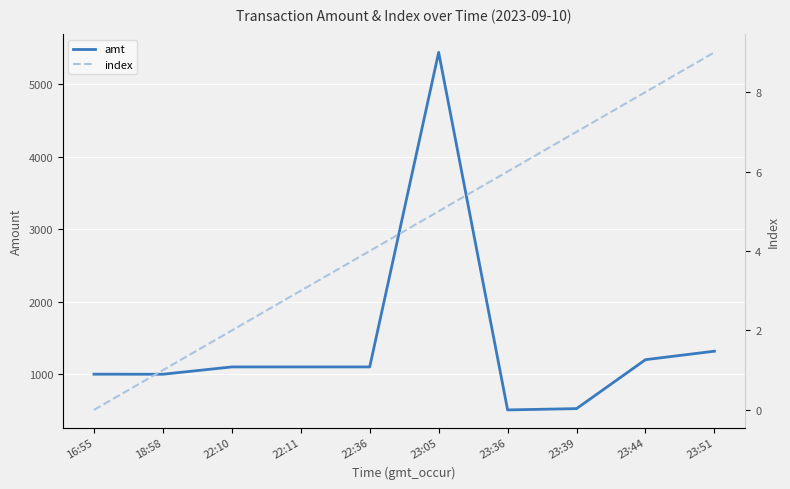

Reading left to right, extract all data points from this chart.

amt: 16:55=1000.0	18:58=999.0	22:10=1100.0	22:11=1100.0	22:36=1100.0	23:05=5439.0	23:36=507.0	23:39=525.0	23:44=1200.0	23:51=1317.0
index: 16:55=0.0	18:58=1.0	22:10=2.0	22:11=3.0	22:36=4.0	23:05=5.0	23:36=6.0	23:39=7.0	23:44=8.0	23:51=9.0